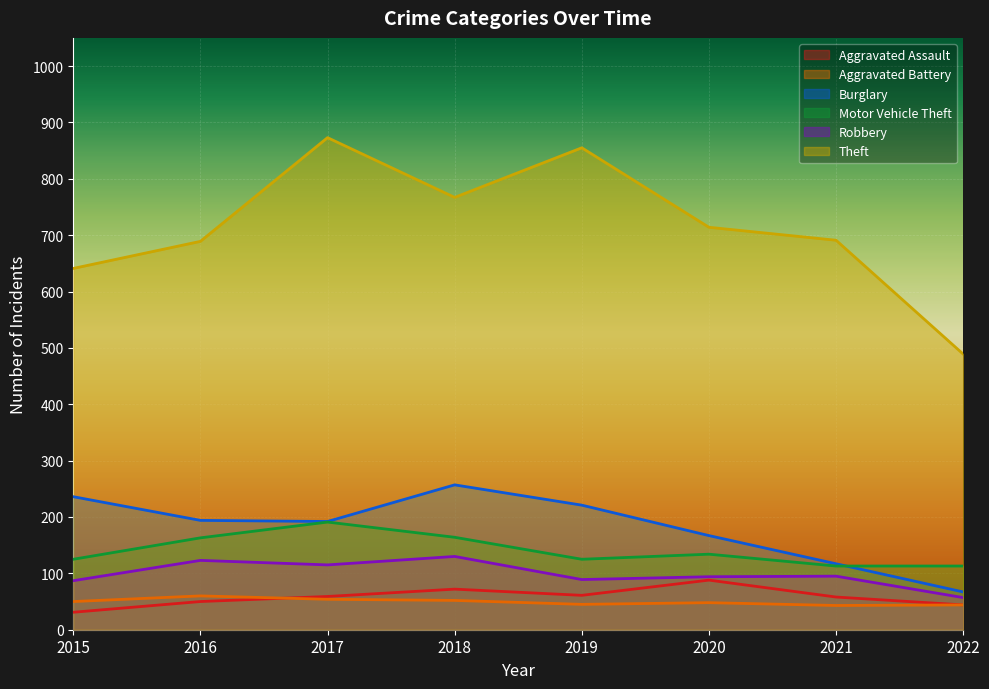

What is the average value of the Motor Vehicle Theft series?

141